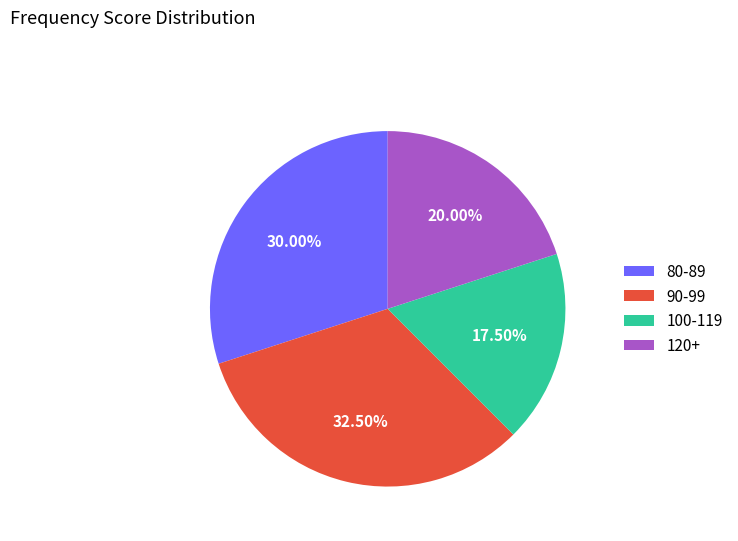

Does 120+ account for over 50% of the chart?

No